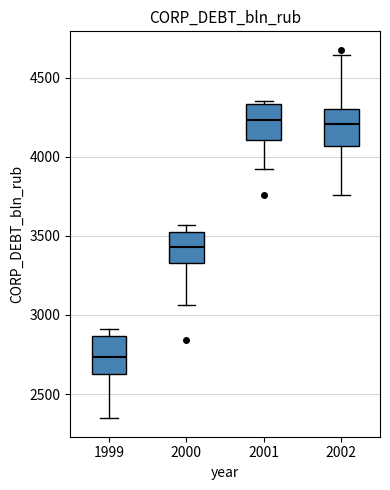

Which box's median line is the lowest?

1999